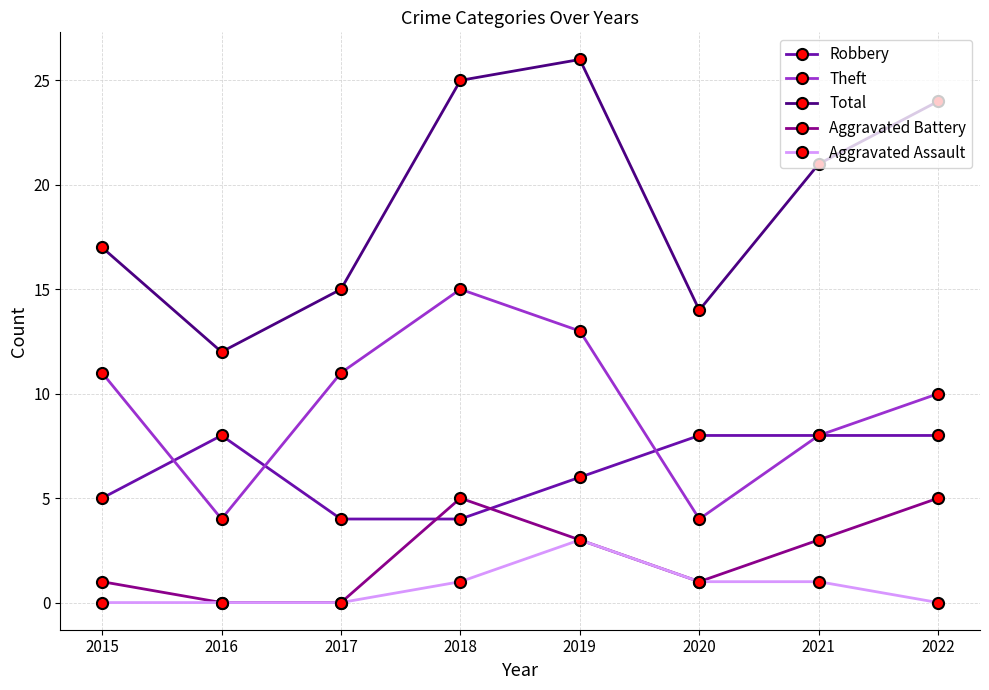

List the series in order of their peak value, lowest first.

Aggravated Assault, Aggravated Battery, Robbery, Theft, Total